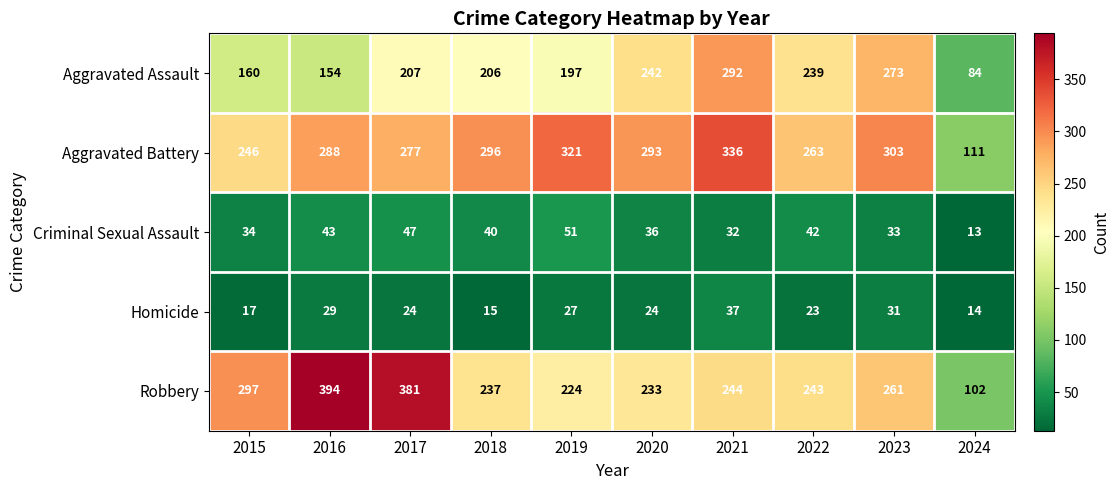

At how many categories does at least one series exceed 130?

9